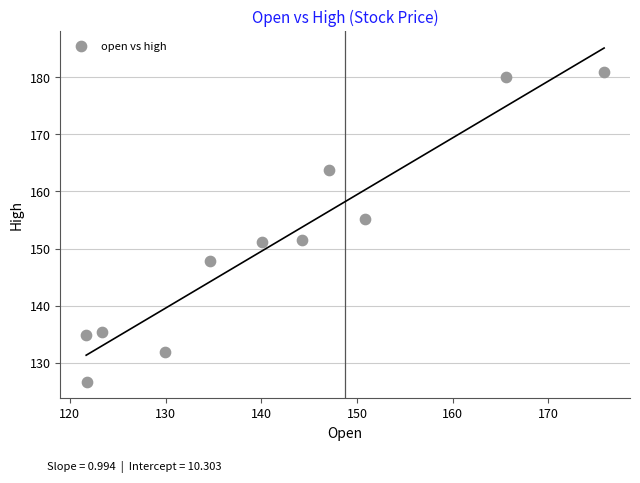

What is the average X value?

141.4